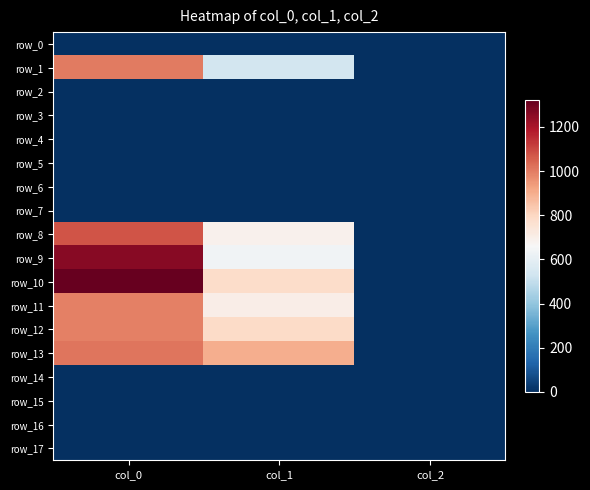

Which series has the largest total across all categories?

row_10